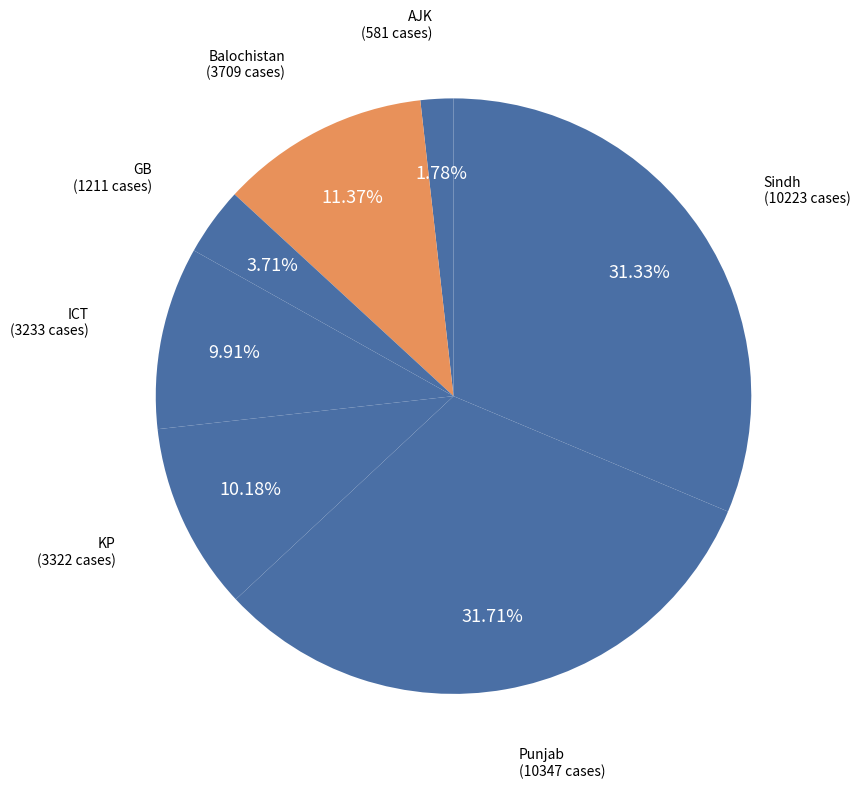

Which slice is the largest?

Punjab